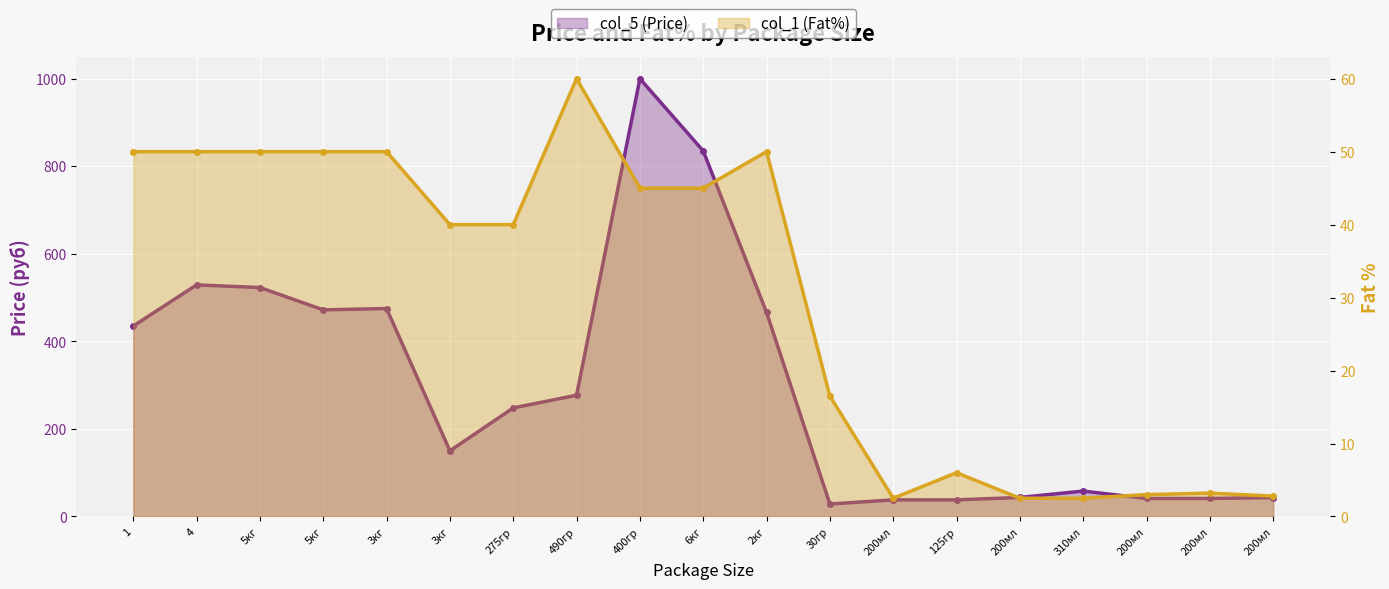

What is the approximate value of col_5 (Price) at 6кг?

835.0